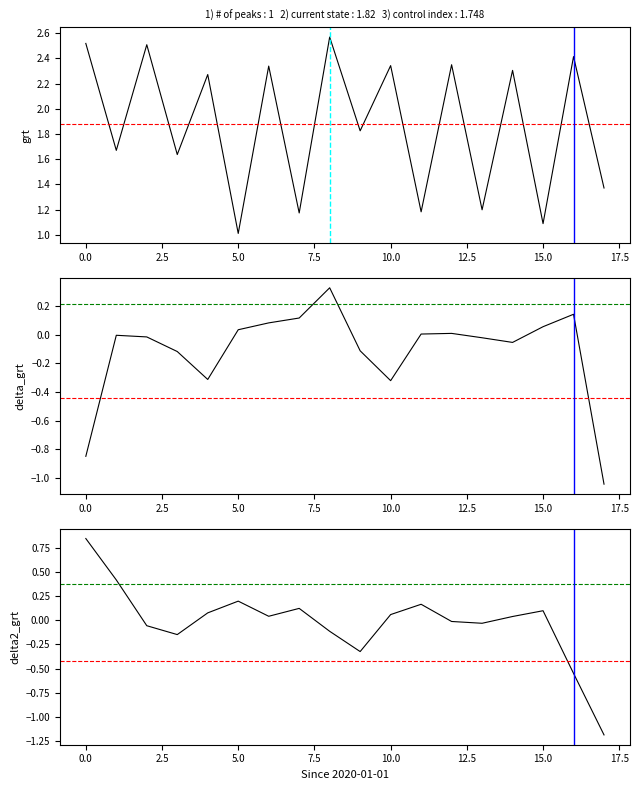

Reading left to right, what are all the values shown in this chart?

0=2.5	1=1.7	2=2.5	3=1.6	4=2.3	5=1.0	6=2.3	7=1.2	8=2.6	9=1.8	10=2.3	11=1.2	12=2.3	13=1.2	14=2.3	15=1.1	16=2.4	17=1.4